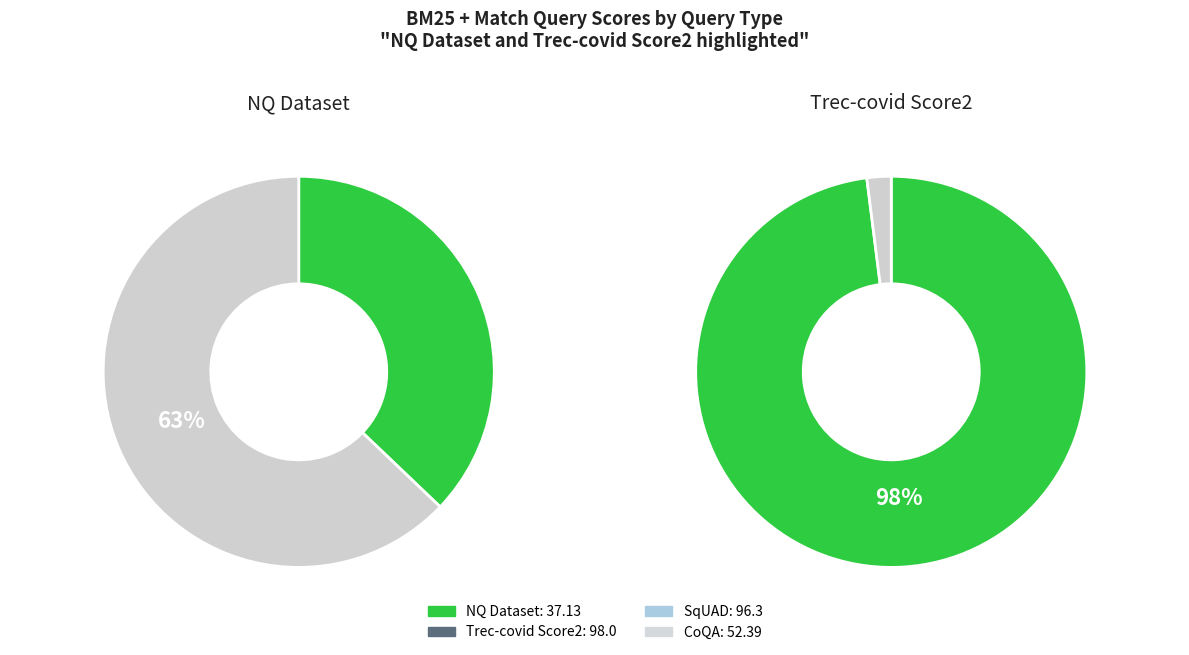

How many slices are in this pie chart?

4